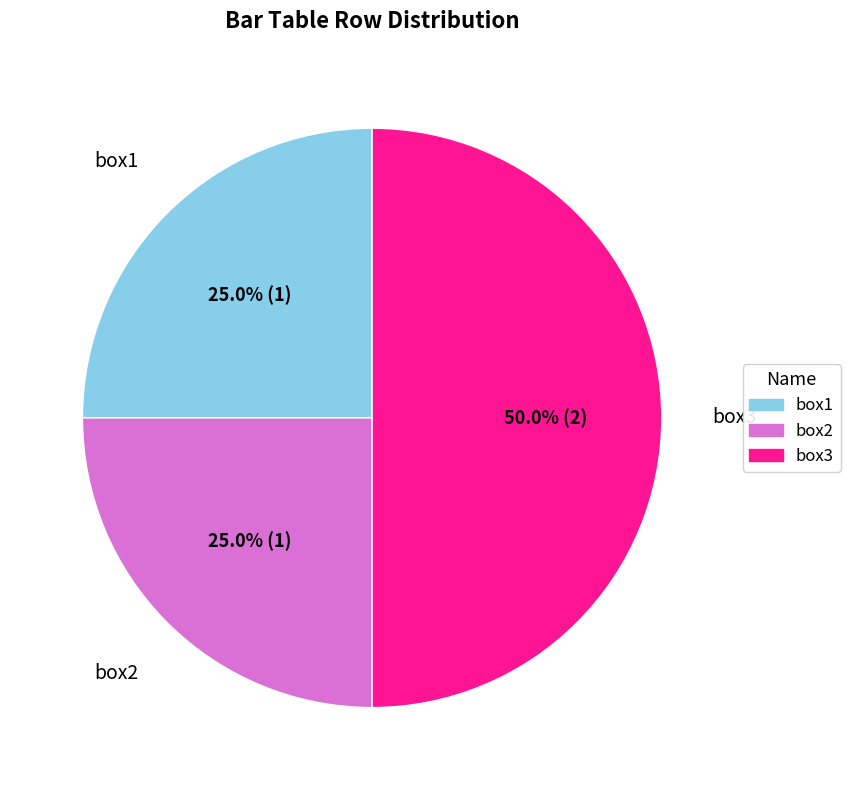

How many segments does this pie chart have?

3